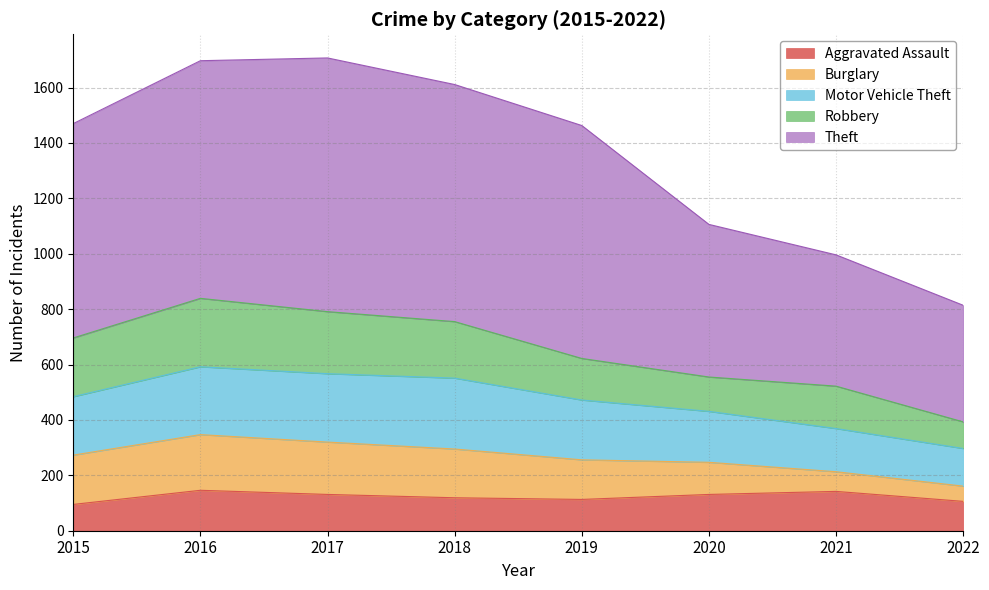

True or false: Theft has more than 1 points higher than both neighbors.

False